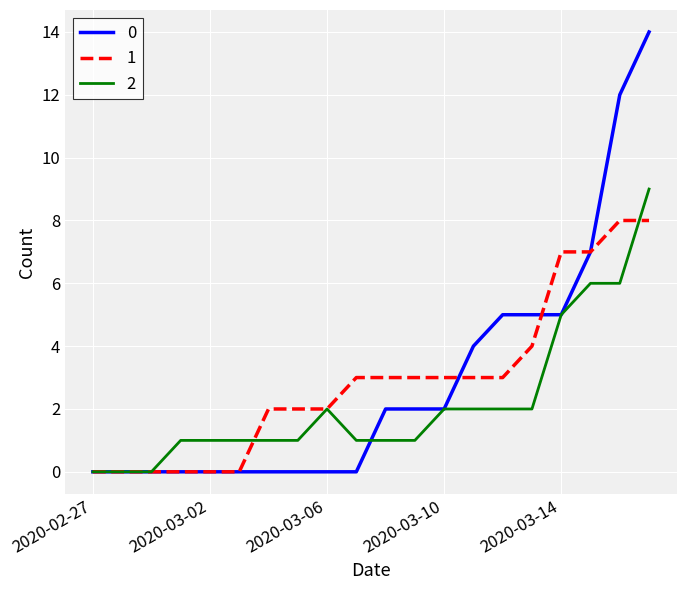

What is the greatest value displayed?

14